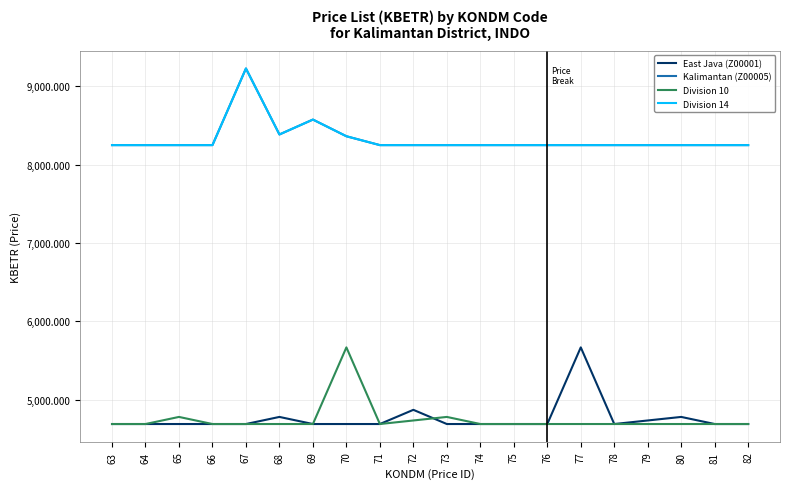

Is the value of Division 10 at 75 greater than the value of Division 14 at 76?

No